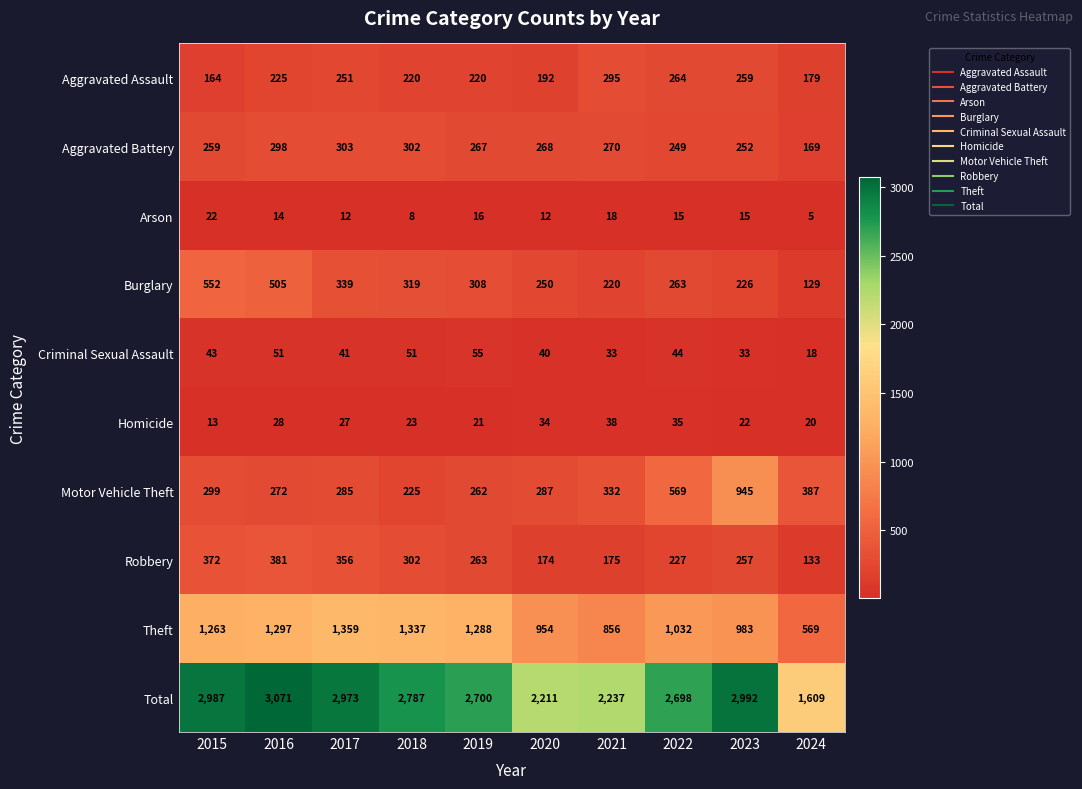

The Motor Vehicle Theft series shows 332 at 2021. True or false?

True